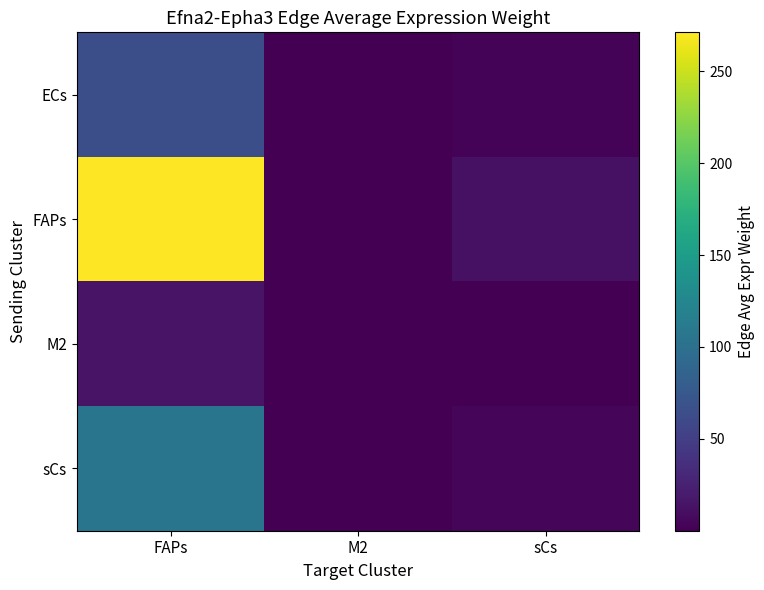

Rank the series by their maximum value, from lowest to highest.

M2, ECs, sCs, FAPs